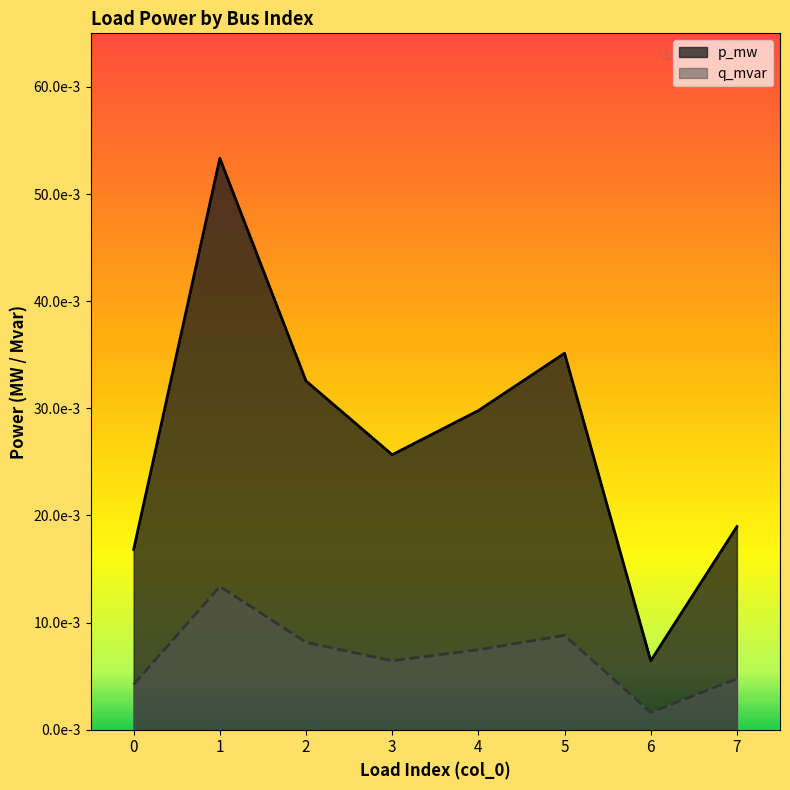

What is the maximum value shown in the chart?

0.1